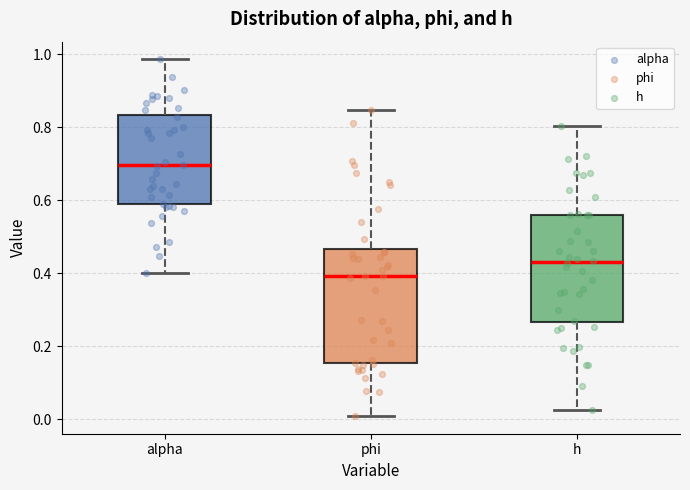

Which box has the highest median line?

alpha